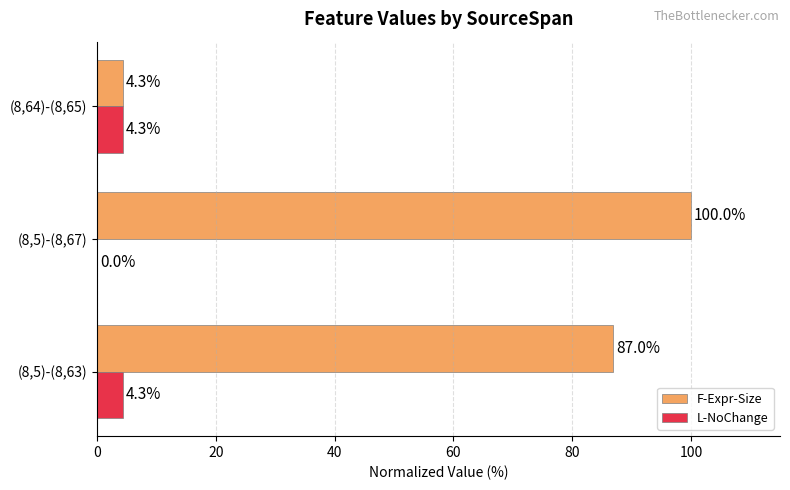

How many series are shown in this chart?

2